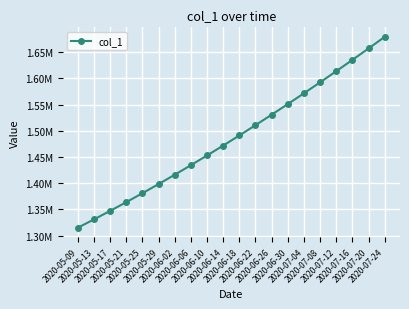

Is this an area chart (filled region under the line)?

No